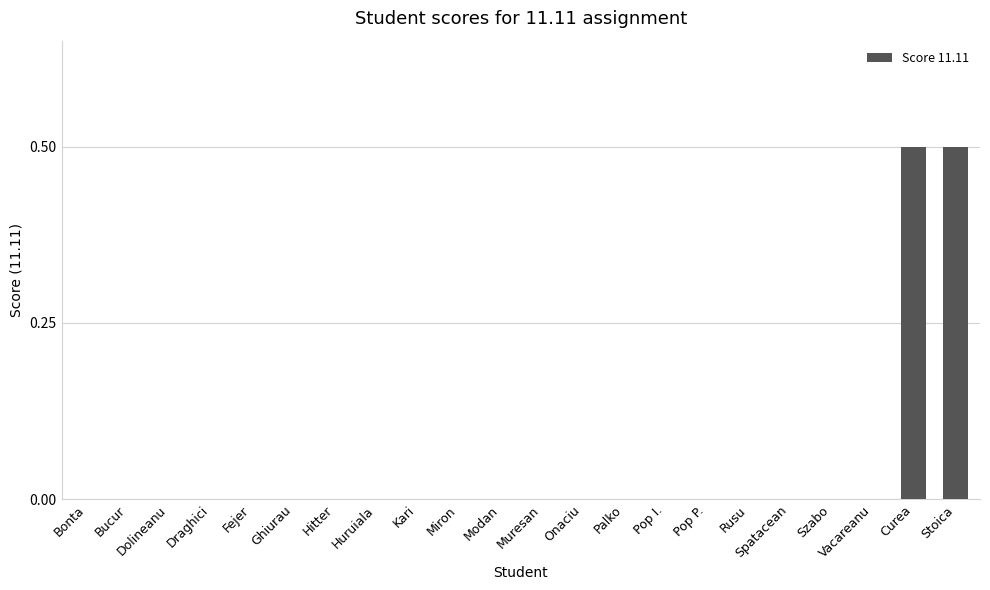

Reading left to right, what are all the values shown in this chart?

Bonta=0.0	Bucur=0.0	Dolineanu=0.0	Draghici=0.0	Fejer=0.0	Ghiurau=0.0	Hitter=0.0	Huruiala=0.0	Kari=0.0	Miron=0.0	Modan=0.0	Muresan=0.0	Onaciu=0.0	Palko=0.0	Pop I.=0.0	Pop P.=0.0	Rusu=0.0	Spatacean=0.0	Szabo=0.0	Vacareanu=0.0	Curea=0.5	Stoica=0.5